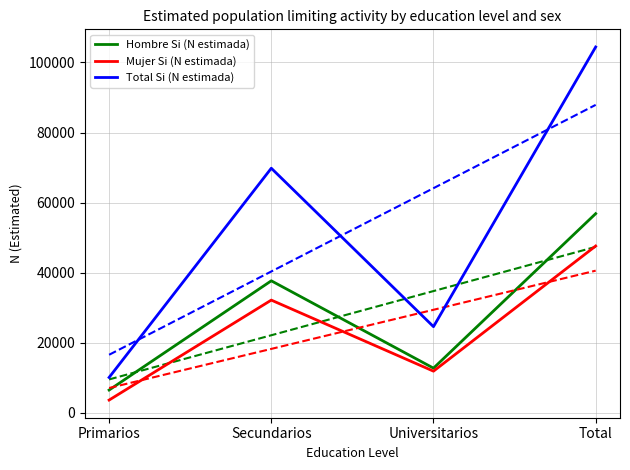

Is the value of Mujer Si (N estimada) at Primarios greater than the value of Total Si (N estimada) at Universitarios?

No